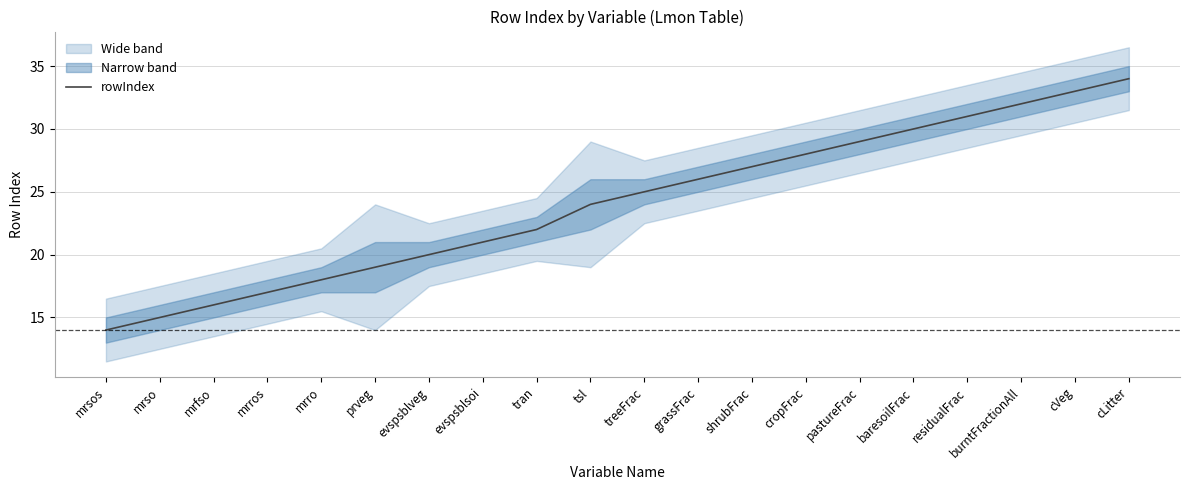

Reading right to left, extract all data points from this chart.

cLitter=34	cVeg=33	burntFractionAll=32	residualFrac=31	baresoilFrac=30	pastureFrac=29	cropFrac=28	shrubFrac=27	grassFrac=26	treeFrac=25	tsl=24	tran=22	evspsblsoi=21	evspsblveg=20	prveg=19	mrro=18	mrros=17	mrfso=16	mrso=15	mrsos=14